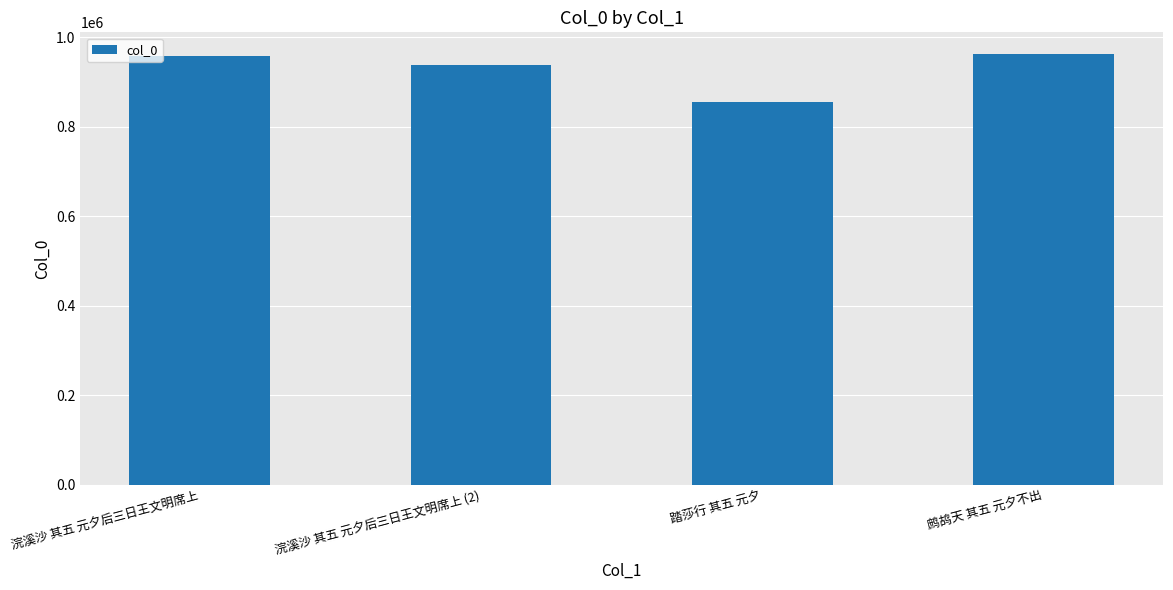

Which has a higher value, 浣溪沙 其五 元夕后三日王文明席上 (2) or 踏莎行 其五 元夕?

浣溪沙 其五 元夕后三日王文明席上 (2)